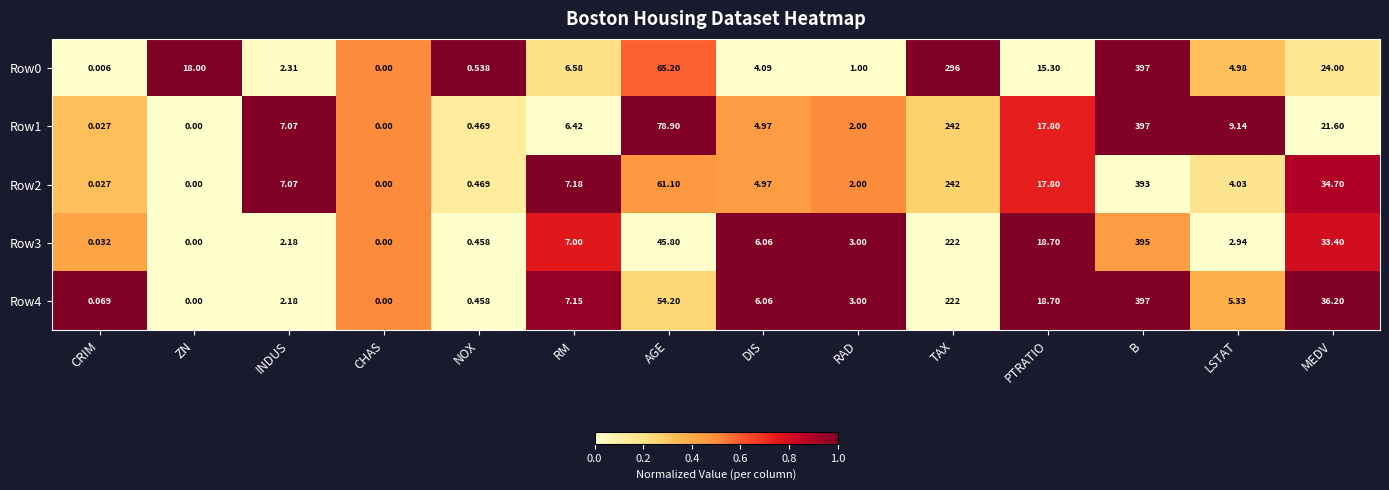

Which category has the highest value in the Row1 series?

B